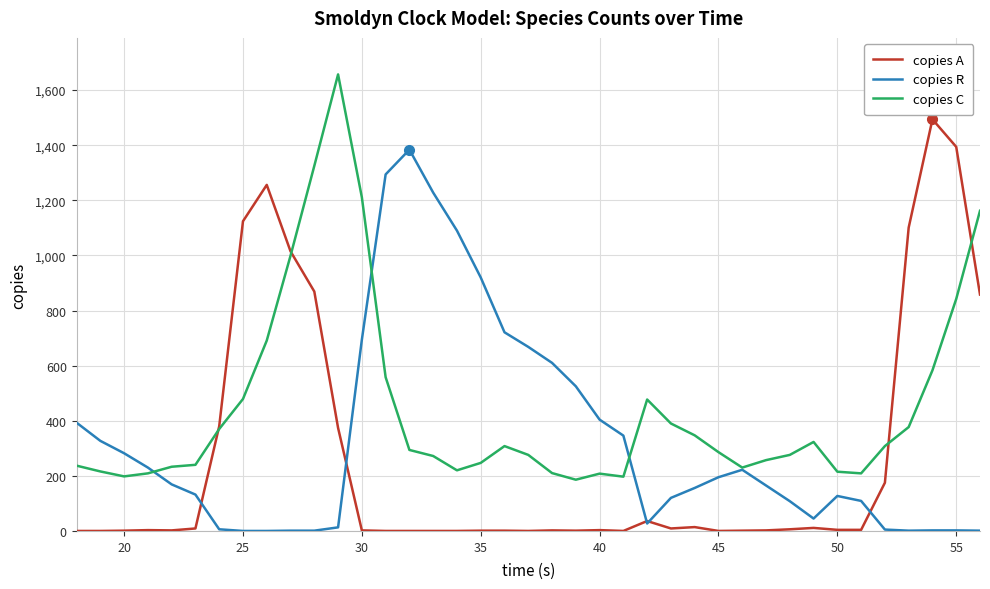

List the series in order of their overall mean, highest first.

copies C, copies R, copies A